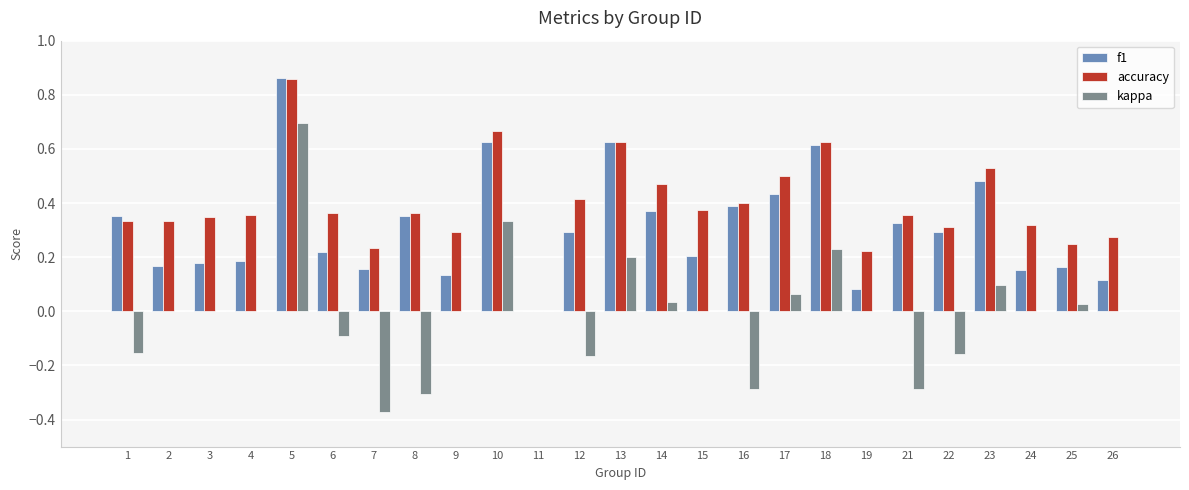

At which label does kappa reach its peak?

5